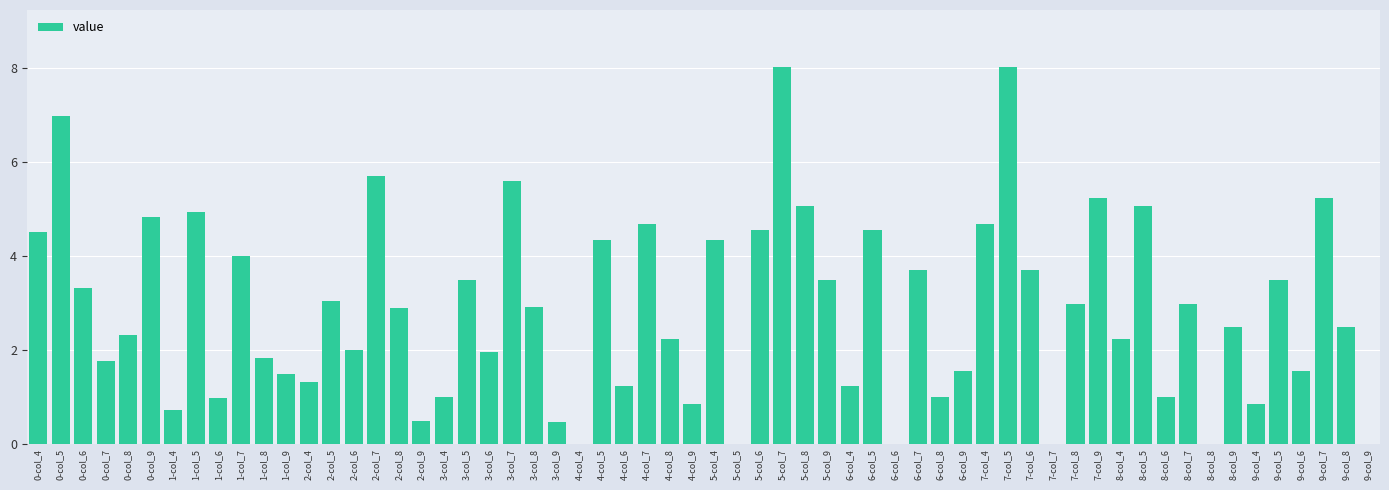

True or false: the data shows 0.9 at 6-col_9.

False